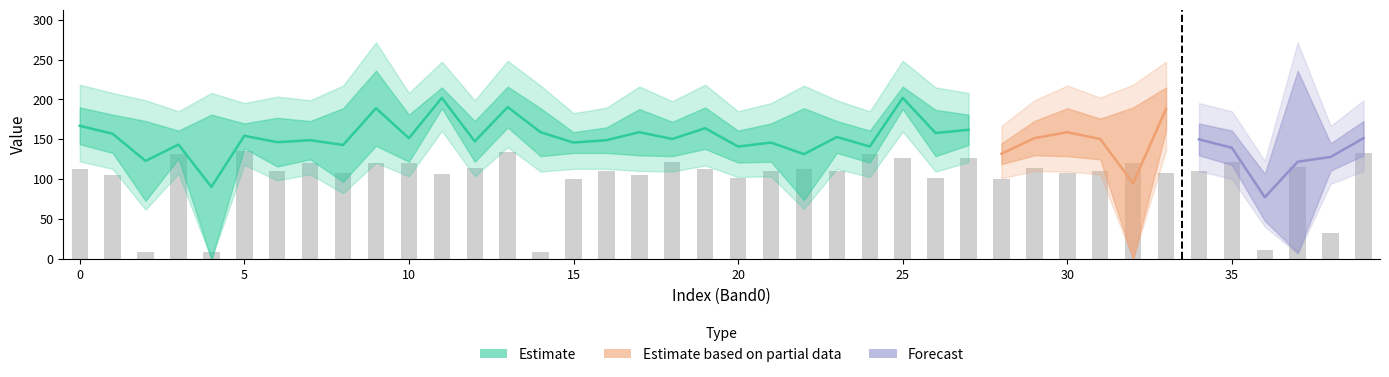

Is the value of Band1 at 5 greater than the value of Band2 at 25?

No